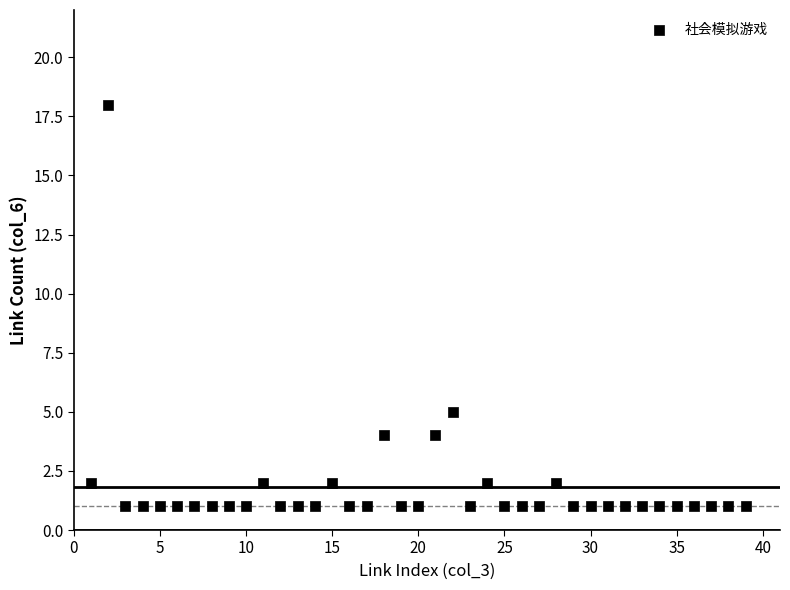

What is the range of Y values (max minus min)?

17